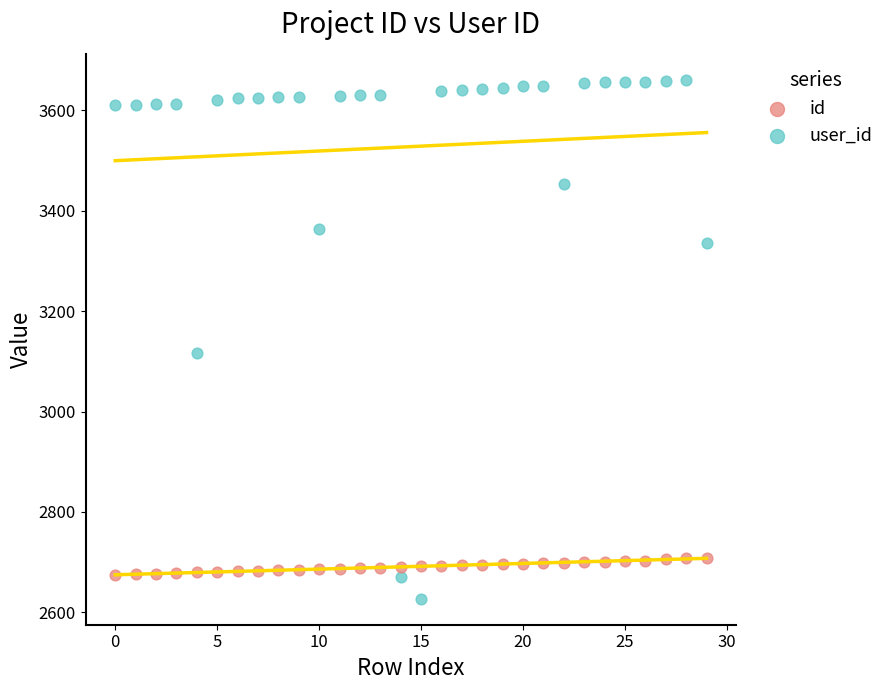

Which series has the widest spread of Y values?

user_id